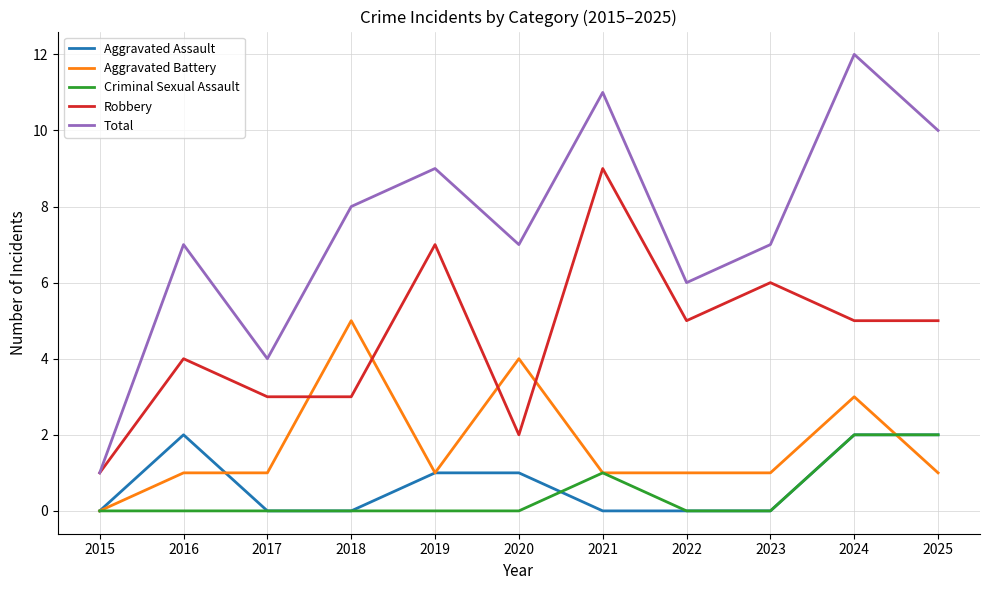

What is the approximate value of Aggravated Battery at 2020?

4